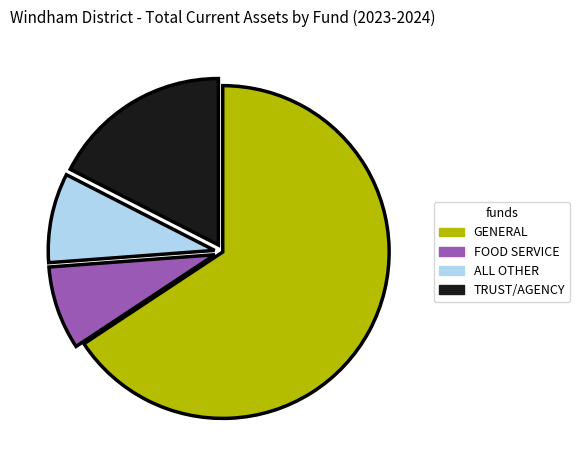

Does any single category account for the majority?

Yes